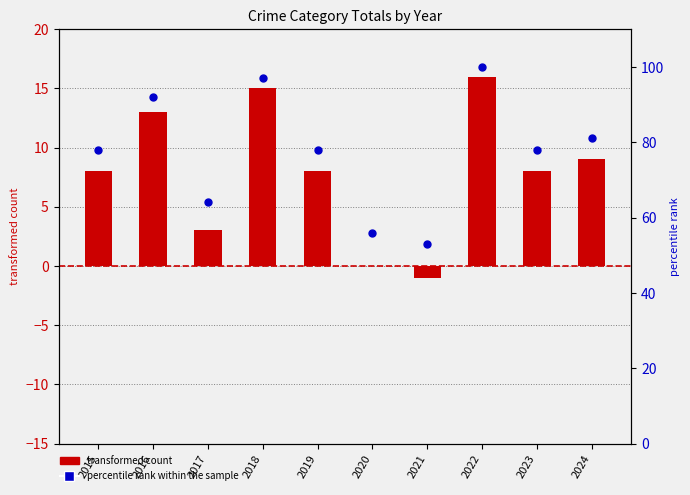

Which series has the largest total across all categories?

percentile rank within the sample